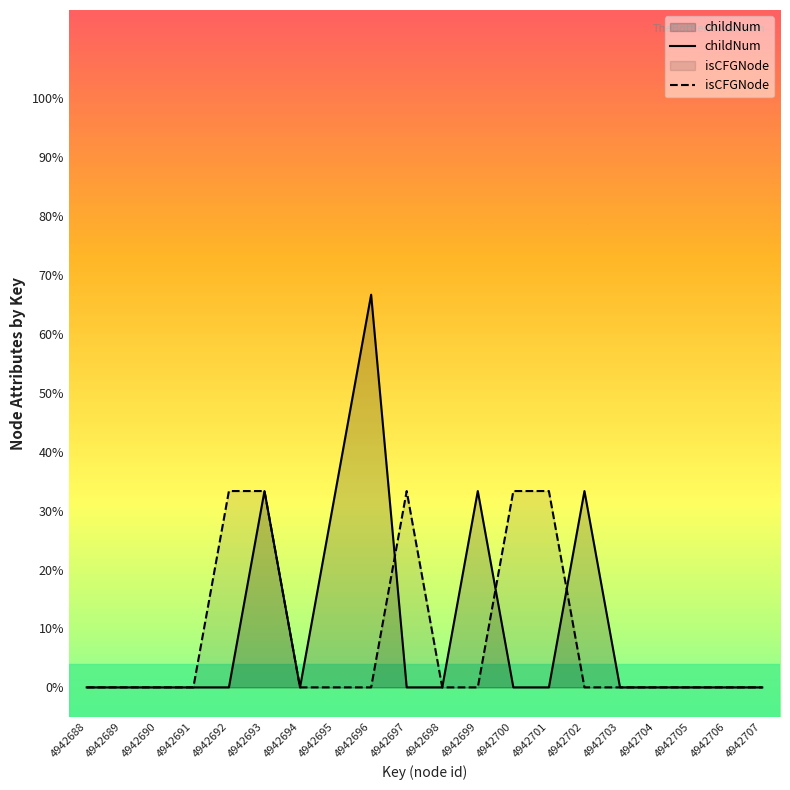

Rank the series at 4942702 from lowest to highest value.

isCFGNode, childNum